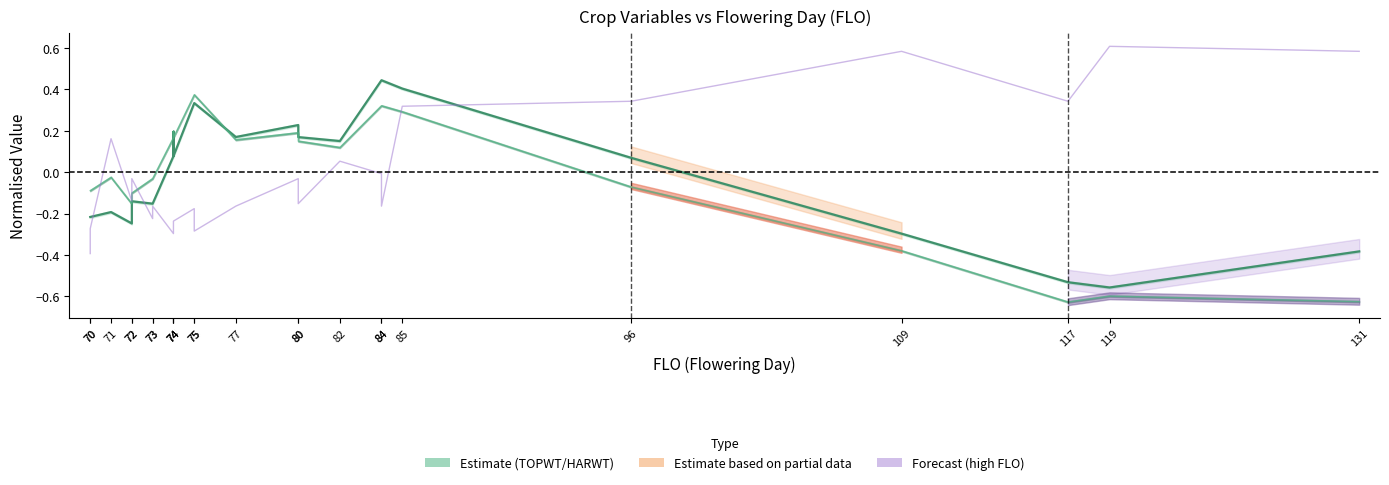

How many lines are shown in the chart?

3